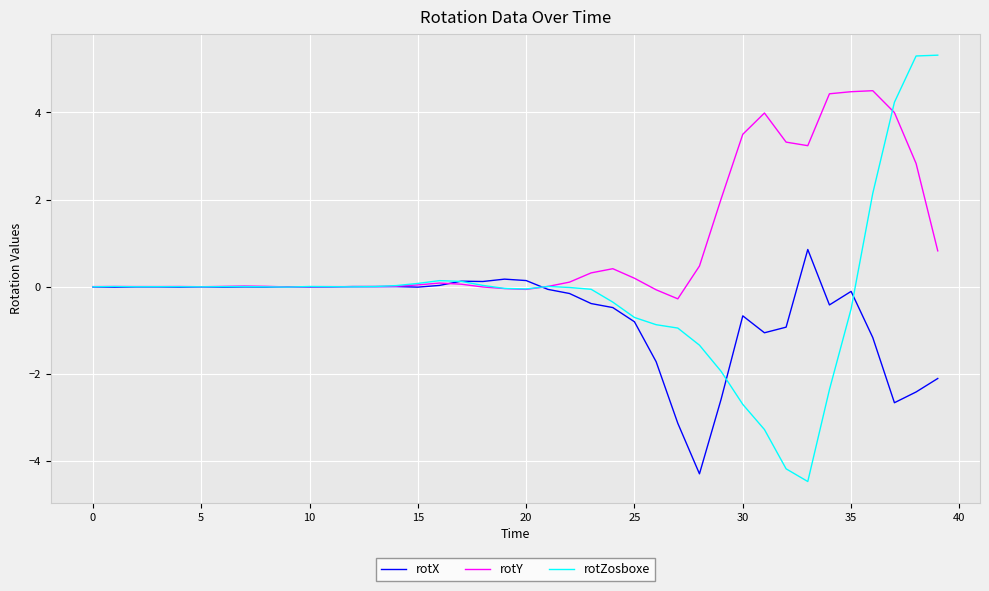

Which series has the largest total across all categories?

rotY